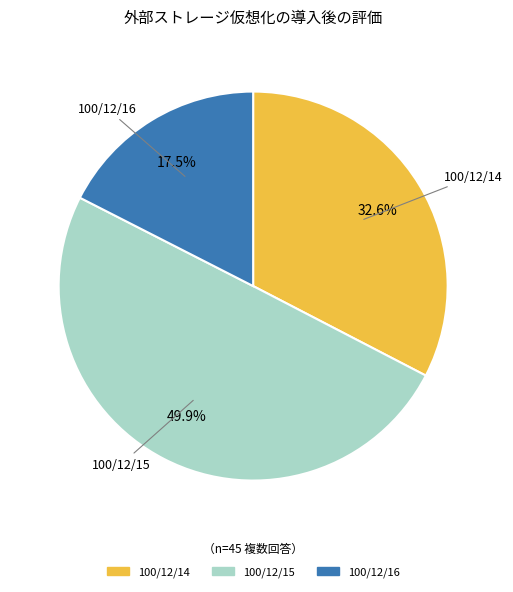

How many segments does this pie chart have?

3